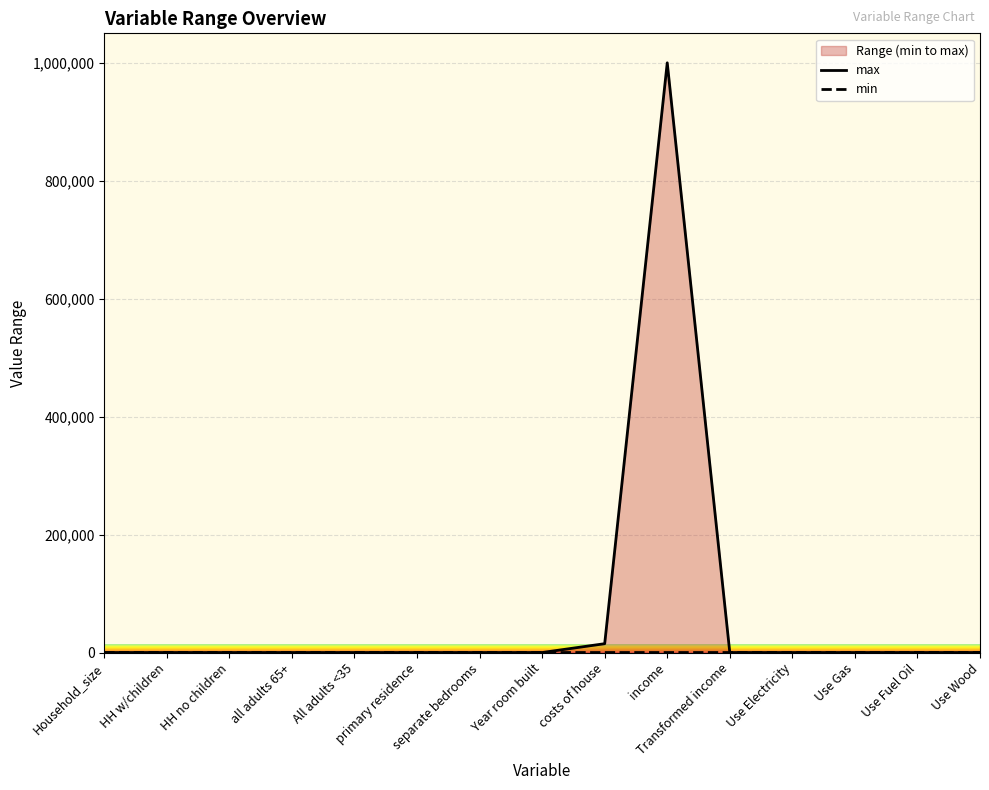

Is it true that min equals 0 at All adults <35?

False